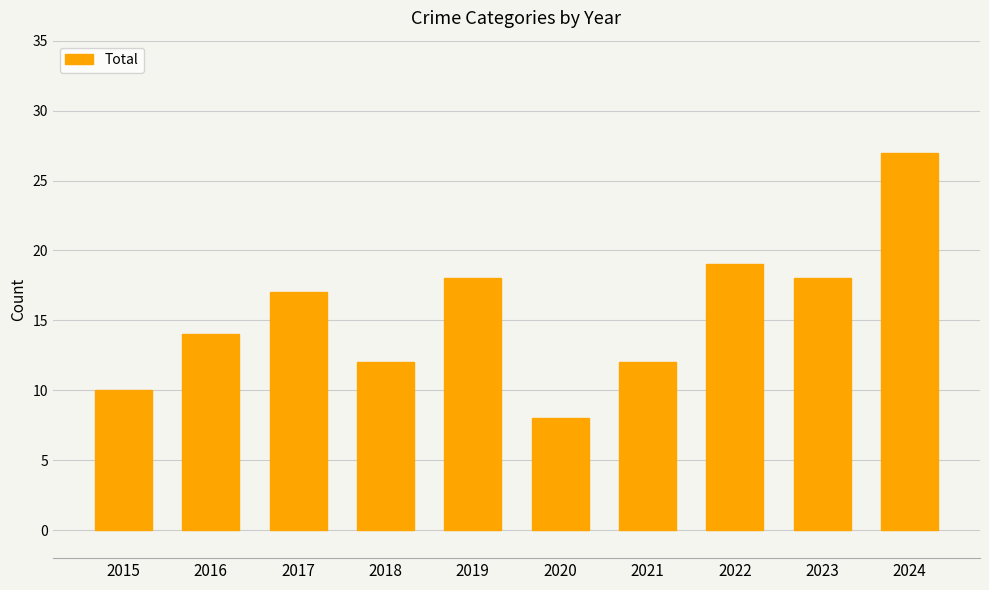

What is the minimum value shown in the chart?

8